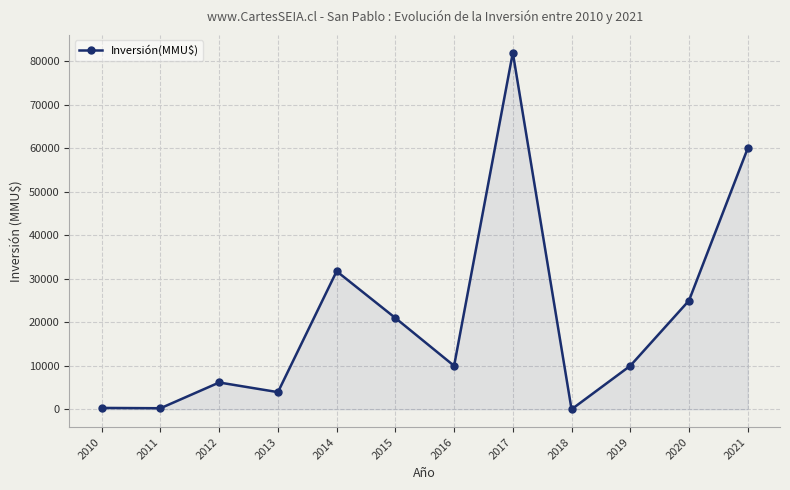

Which has a higher value, 2012 or 2017?

2017